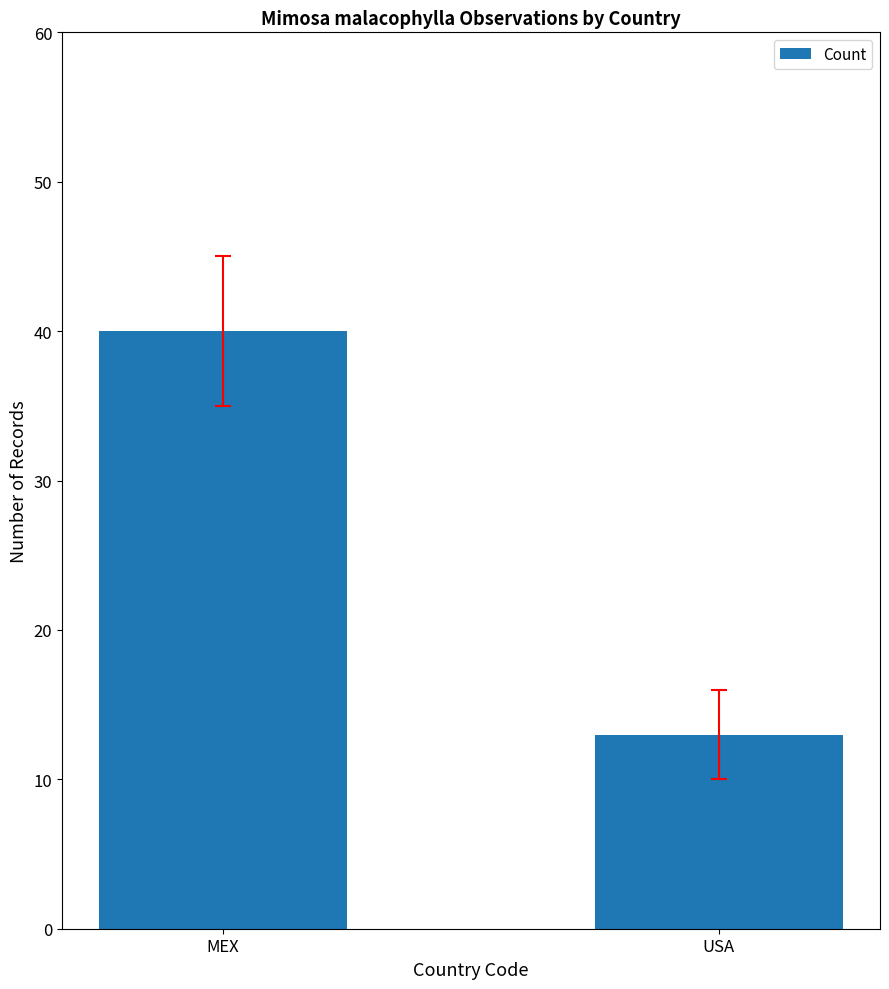

Approximately how many times larger is the value at USA compared to MEX?

0.3